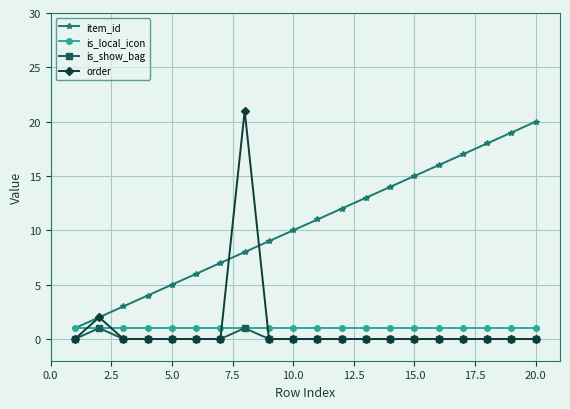

True or false: is_show_bag has more than 0 interior local peaks.

True